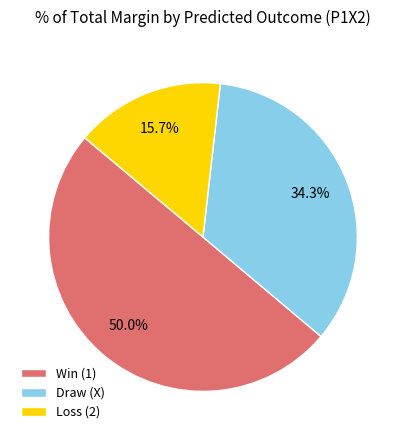

What is the largest slice in the pie chart?

Win (1)